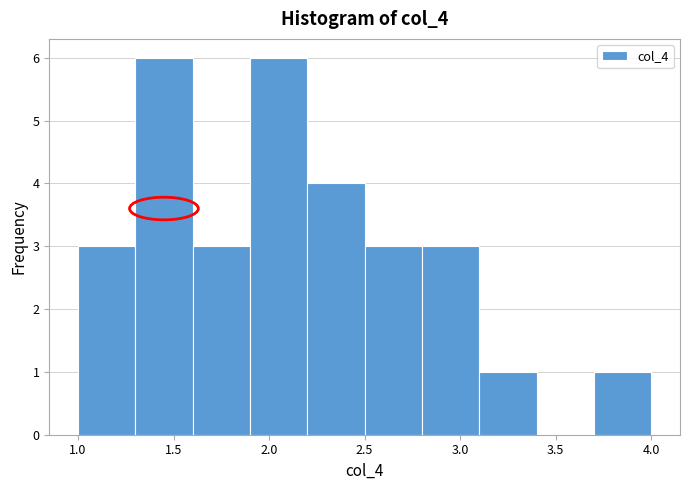

Reading left to right, list every bar in this chart as the range it spans on the x-axis followed by its height. The values are not printed on the chart, so give them approximately, as read against the axis.

1.0 to 1.3: 3
1.3 to 1.6: 6
1.6 to 1.9: 3
1.9 to 2.2: 6
2.2 to 2.5: 4
2.5 to 2.8: 3
2.8 to 3.1: 3
3.1 to 3.4: 1
3.4 to 3.7: 0
3.7 to 4.0: 1